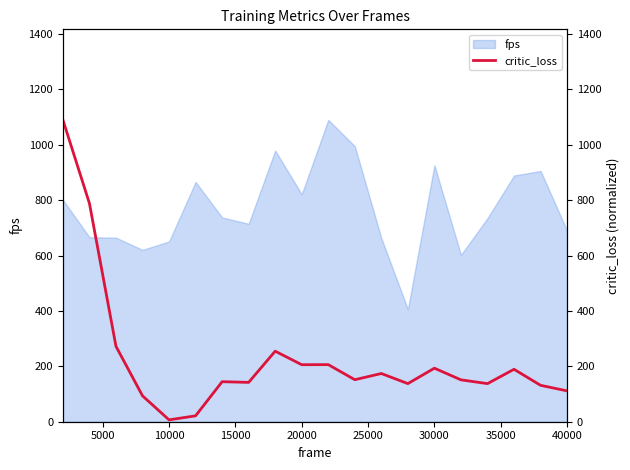

True or false: the data has more than 2 interior local peaks.

True